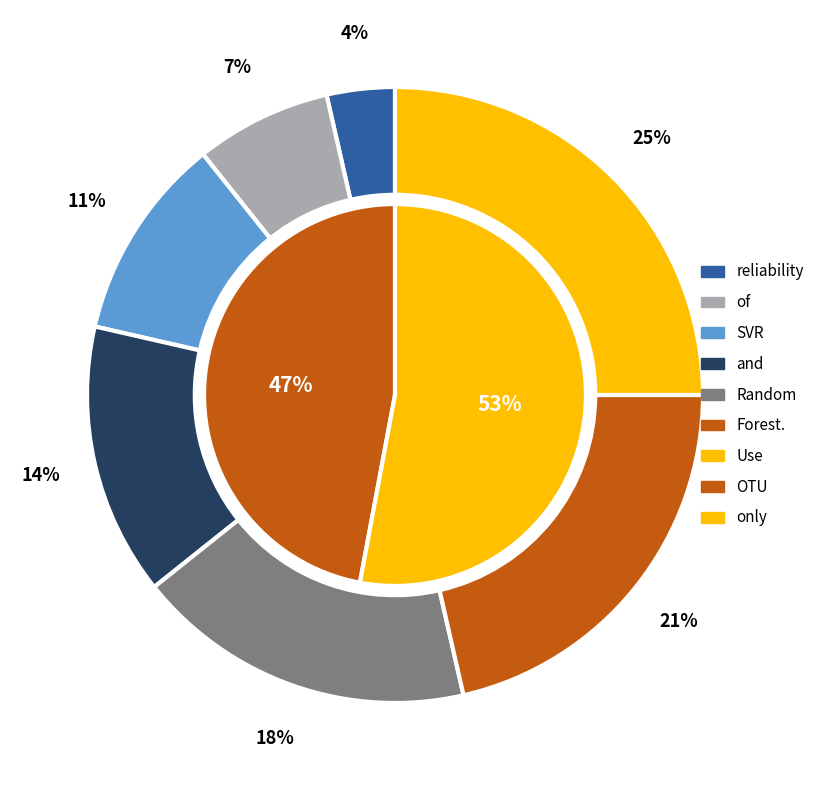

What is the ratio of the value at reliability to the value at SVR?

0.3